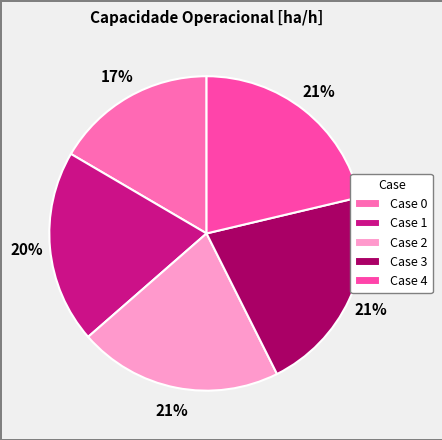

Rank the categories by value from highest to lowest.

3, 4, 2, 1, 0